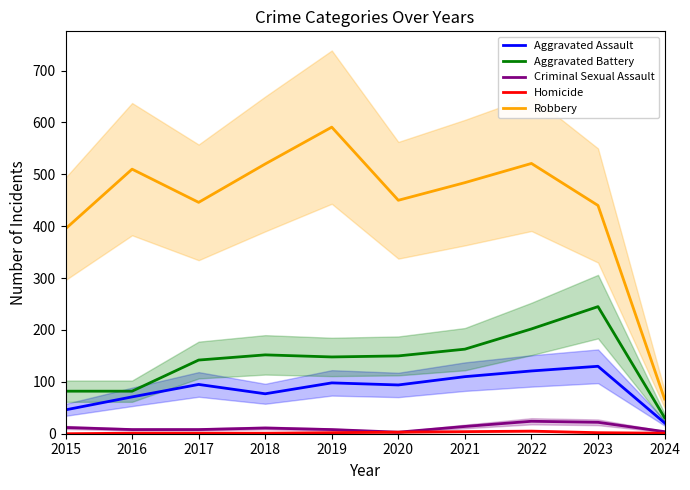

True or false: Homicide has more than 1 interior local peaks.

False